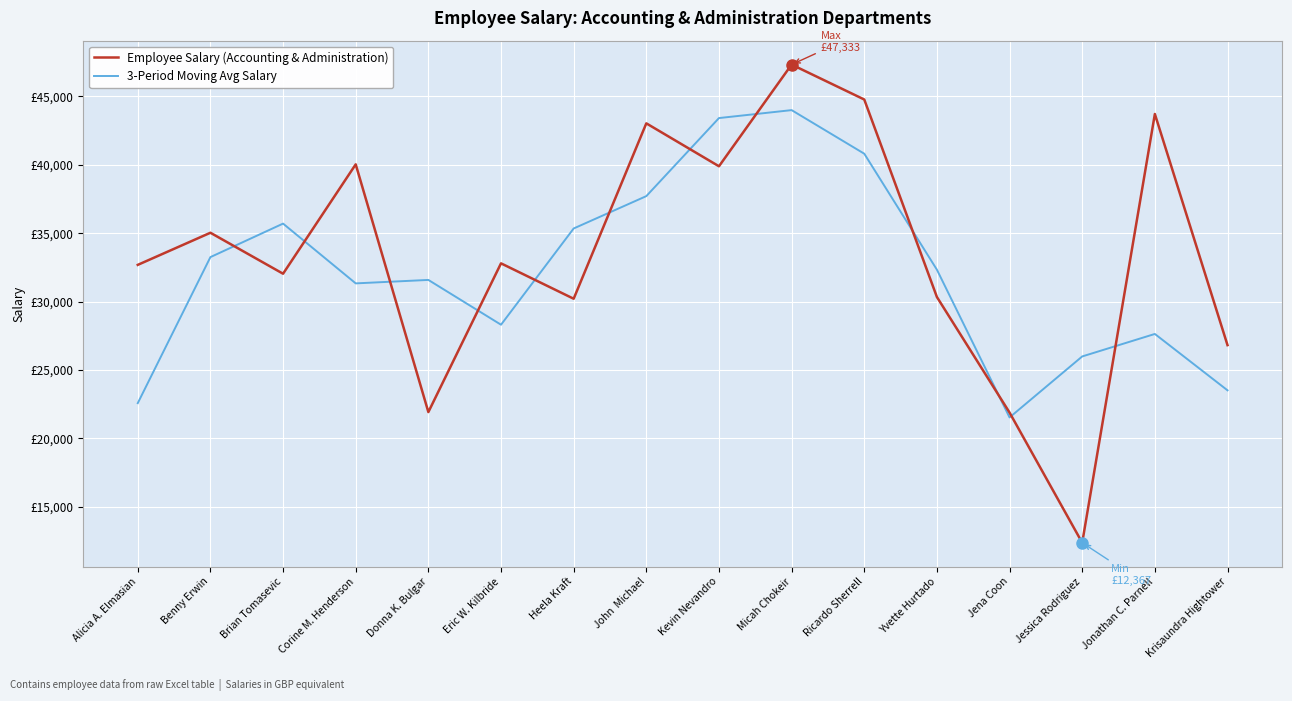

Where is the first local maximum for 3-Period Moving Avg Salary?

Brian Tomasevic